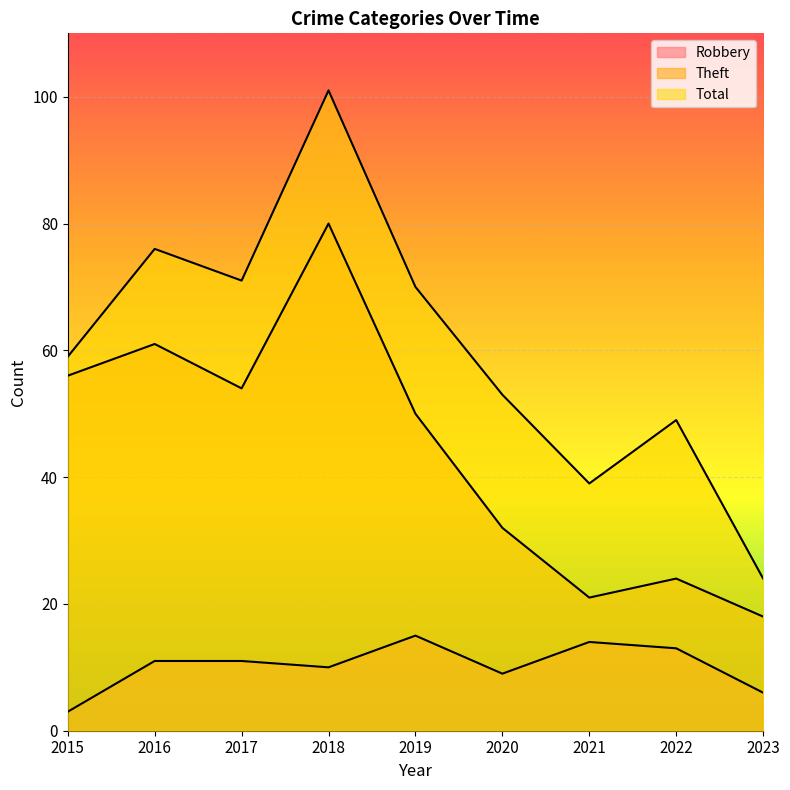

Reading left to right, list all the values displayed in this chart.

Robbery: 2015=3	2016=11	2017=11	2018=10	2019=15	2020=9	2021=14	2022=13	2023=6
Theft: 2015=56	2016=61	2017=54	2018=80	2019=50	2020=32	2021=21	2022=24	2023=18
Total: 2015=59	2016=76	2017=71	2018=101	2019=70	2020=53	2021=39	2022=49	2023=24